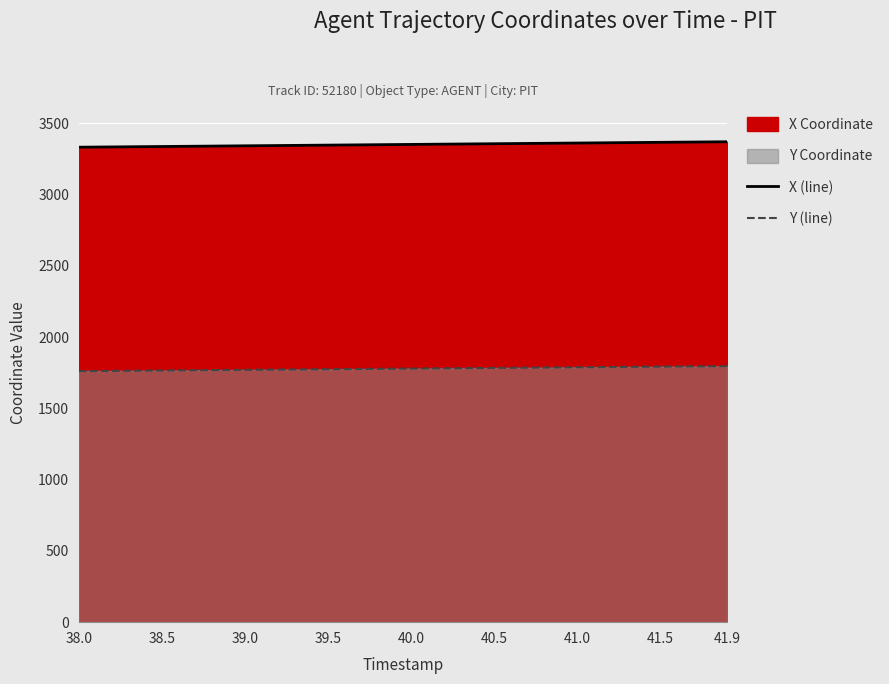

How many series are shown in this chart?

2